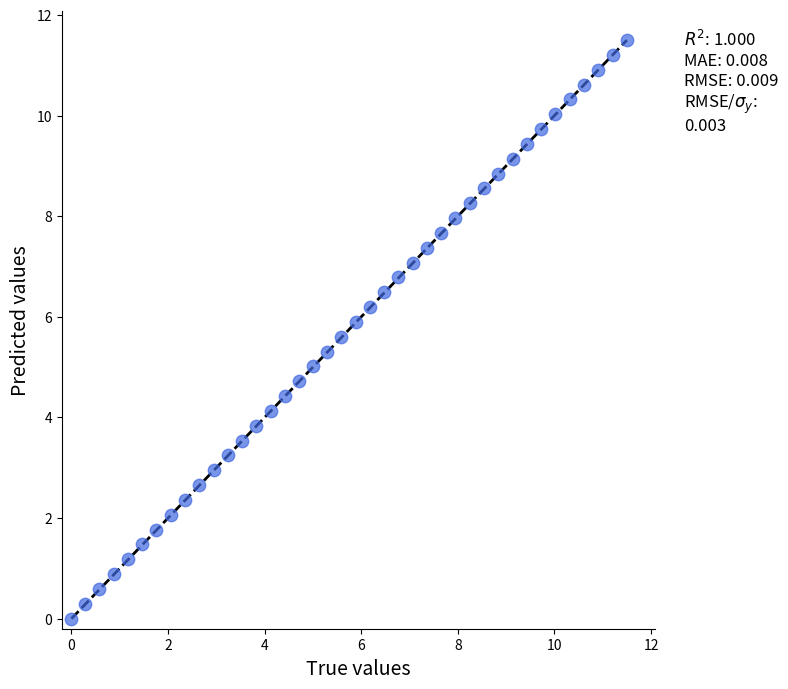

What is the range of X values (max minus min)?

11.5